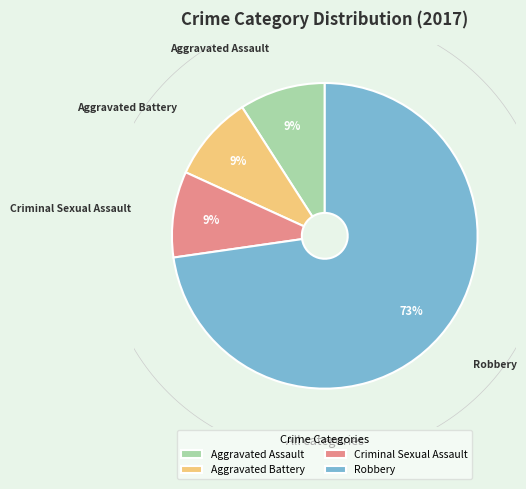

How many slices are in this pie chart?

4